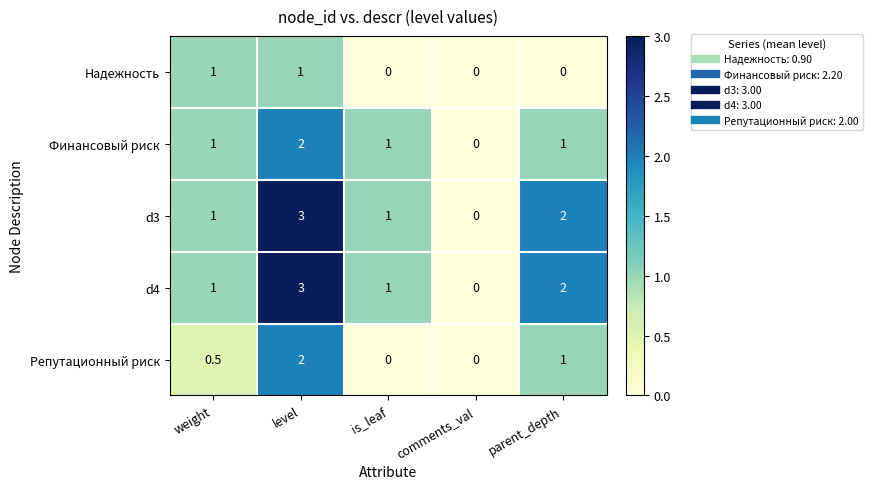

True or false: Надежность has a value of -0.6 at parent_depth.

False